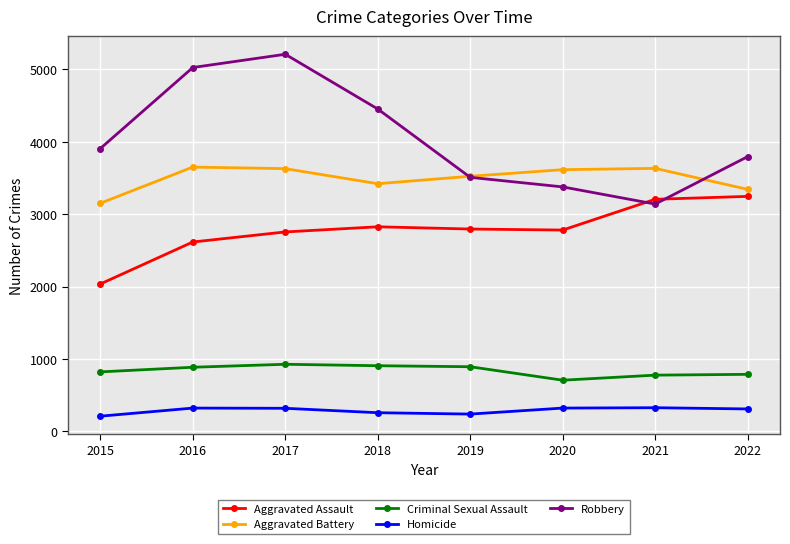

What is the sum of all Robbery values?

32416